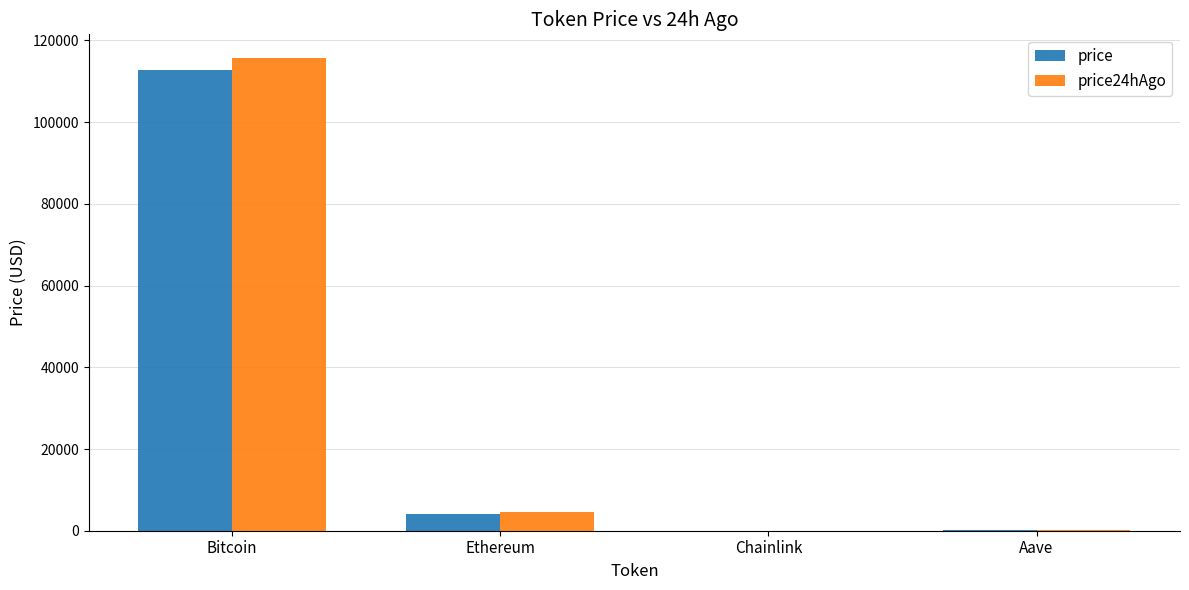

What is the sum of all price values?

117228.0